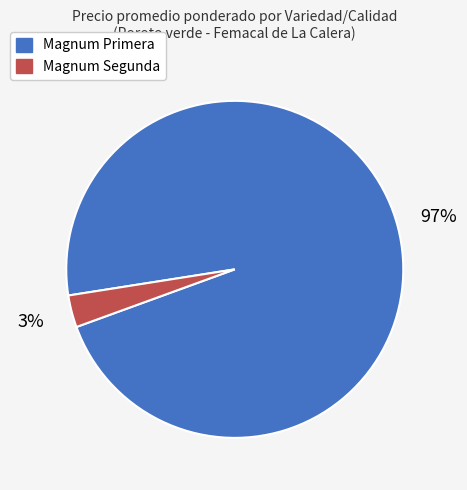

To the nearest percent, what percentage of the pie is Magnum Primera?

97%